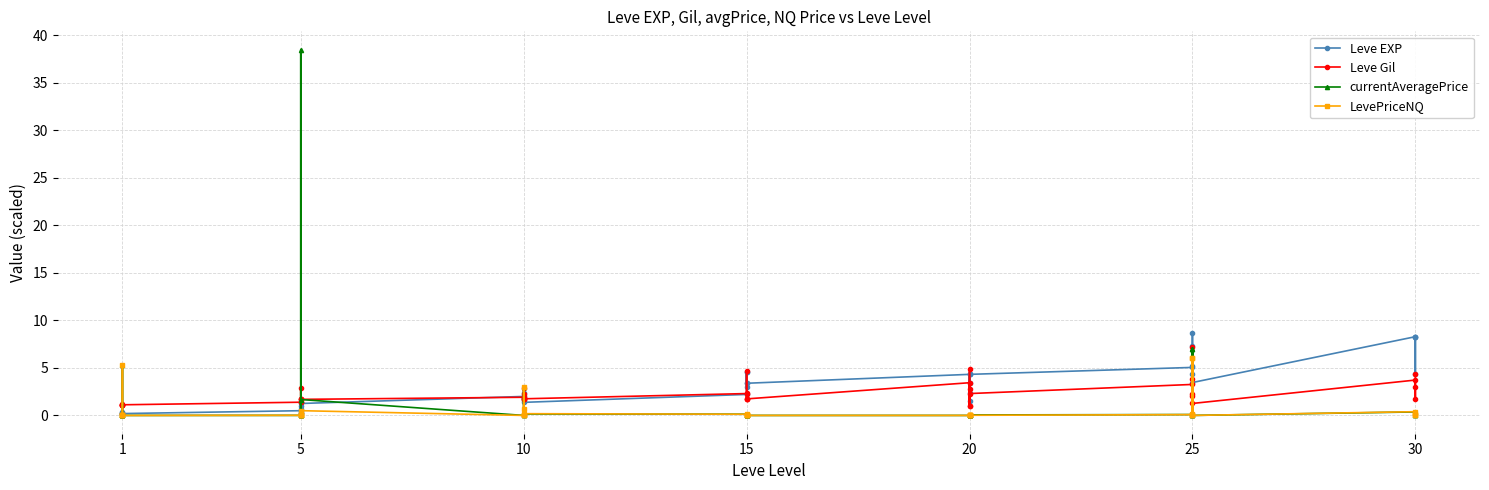

What is the difference between the maximum and minimum values in the currentAveragePrice series?

38.5